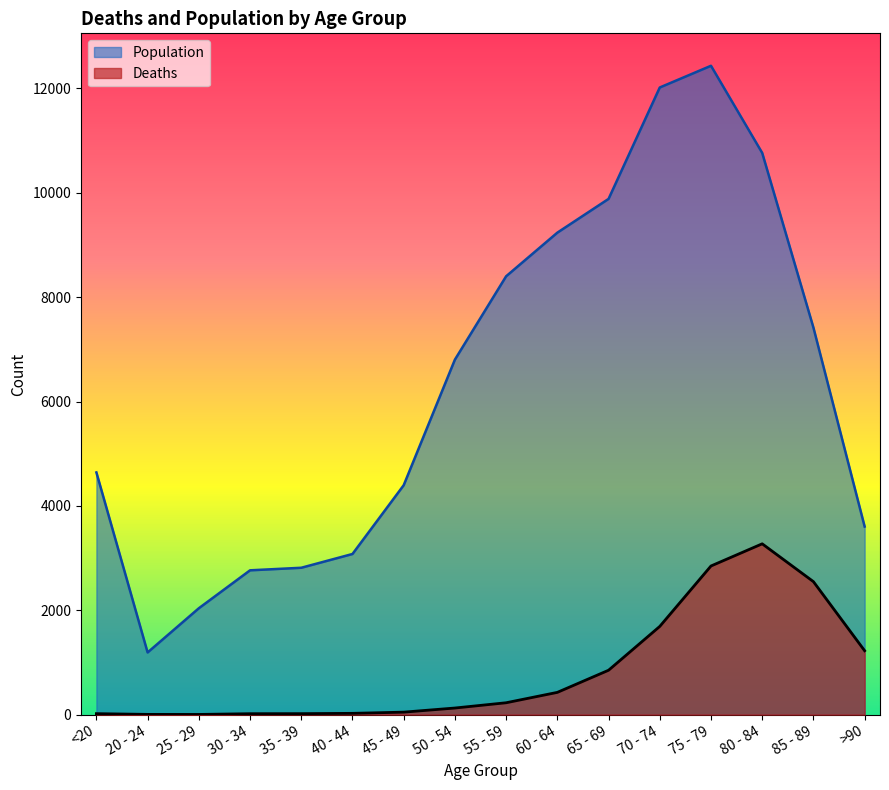

What is the total value across all series at >90?

4828